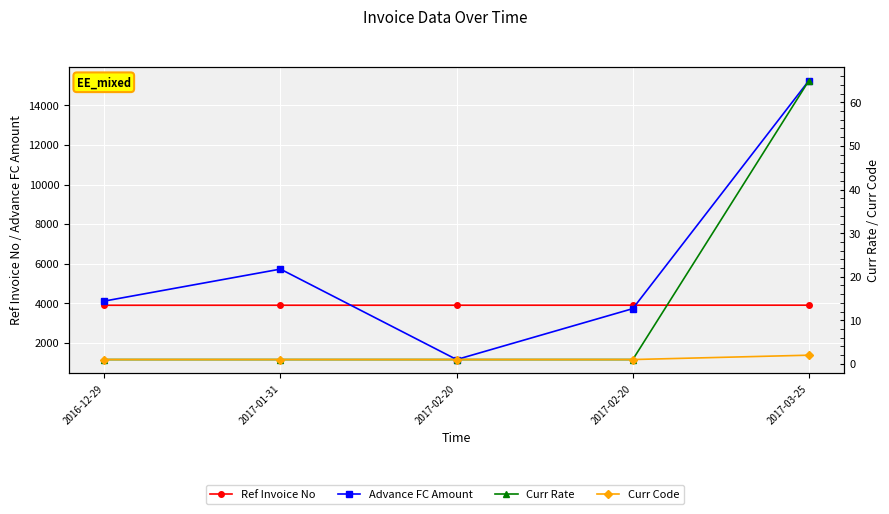

True or false: Curr Code and Ref Invoice No cross at least once.

False